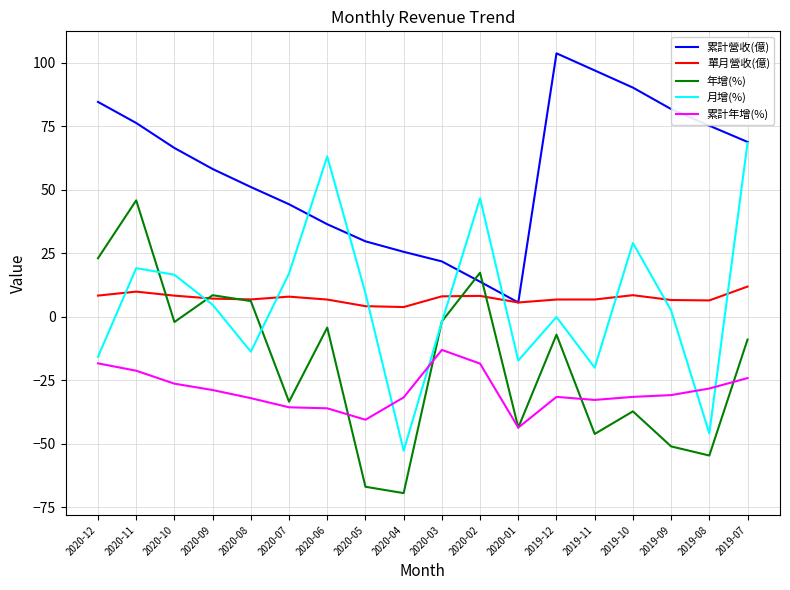

True or false: 年增(%) and 累計年增(%) cross at least once.

True